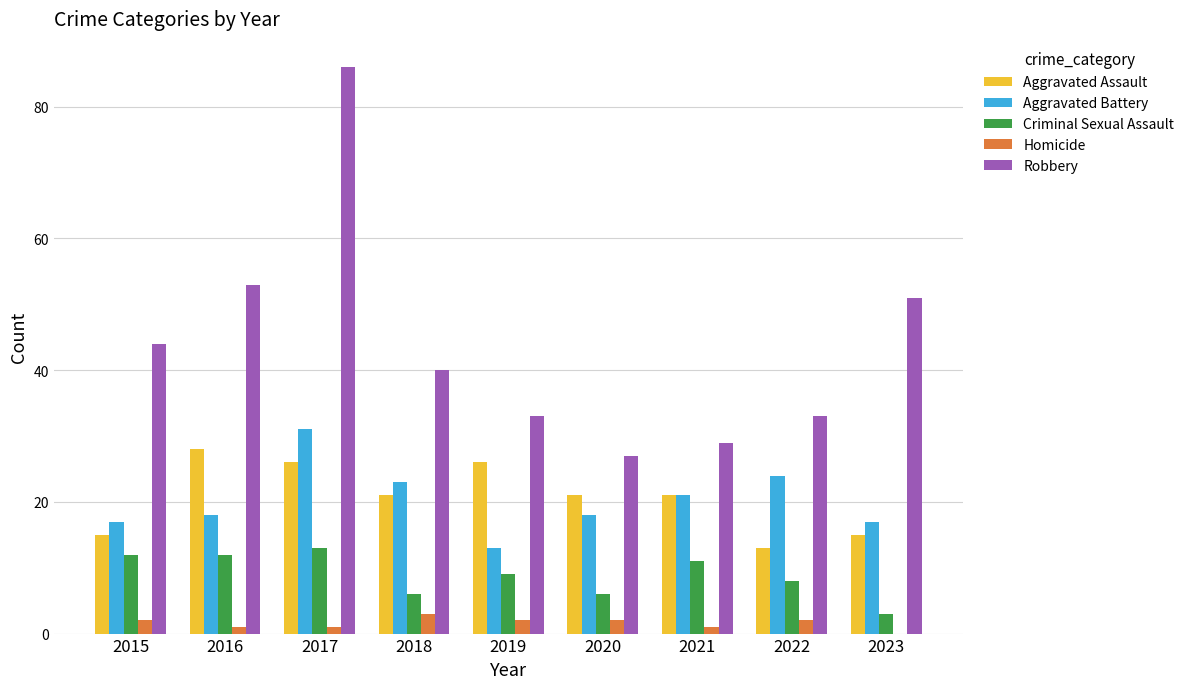

What is the approximate value of Robbery at 2017, to the nearest 10?

90